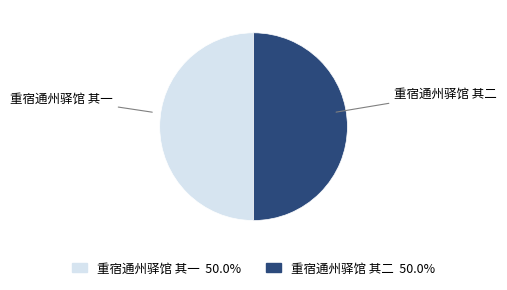

What is the ratio of the value at 重宿通州驿馆 其二 to the value at 重宿通州驿馆 其一?

1.0